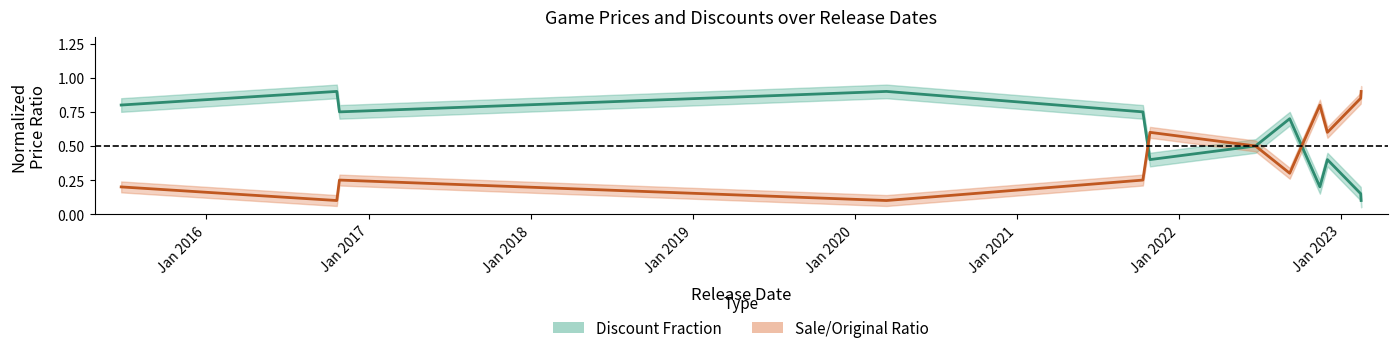

What are all the series names shown in the legend?

Discount Fraction, Sale/Original Ratio